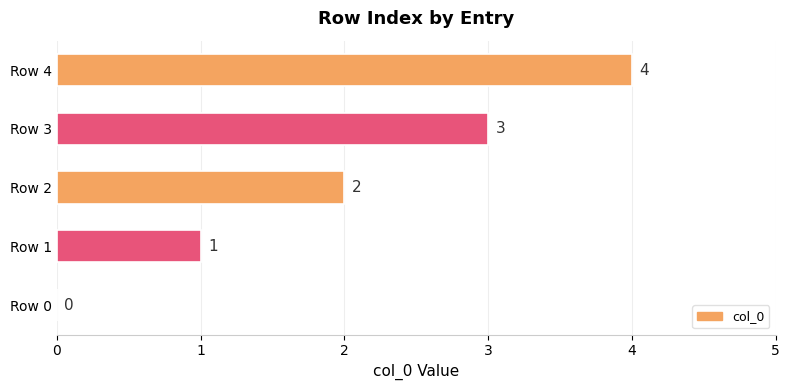

Approximately how many times larger is the value at Row 4 compared to Row 1?

4.0